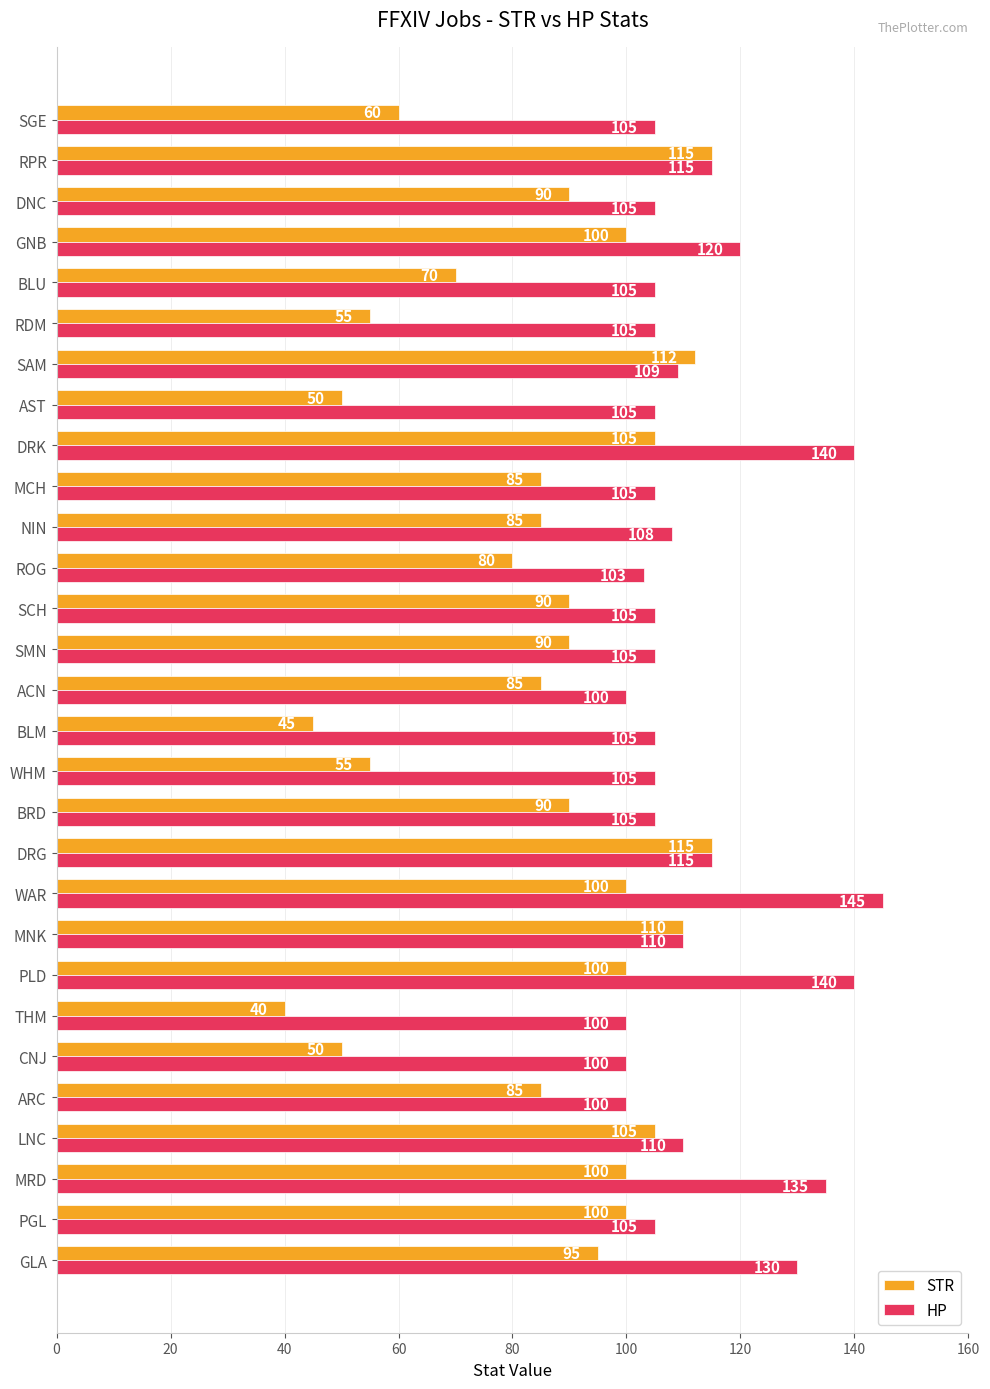

Which series has the widest spread of values?

STR